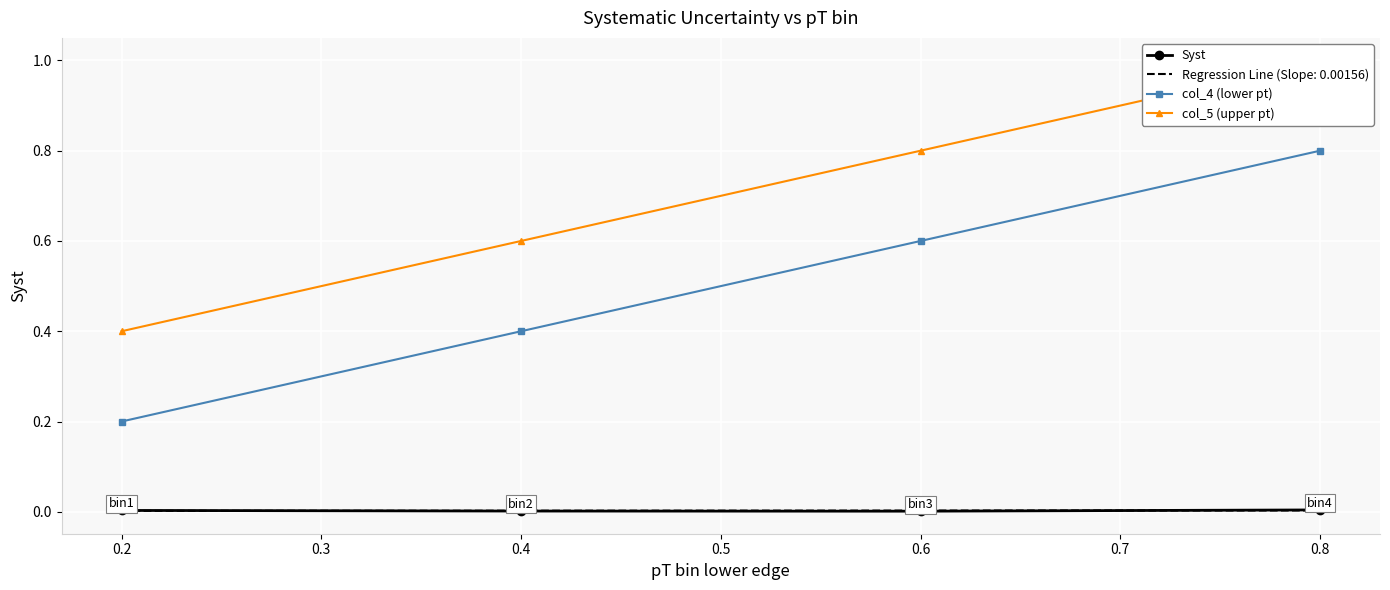

True or false: Syst has a value of 0.0 at 0.8.

True